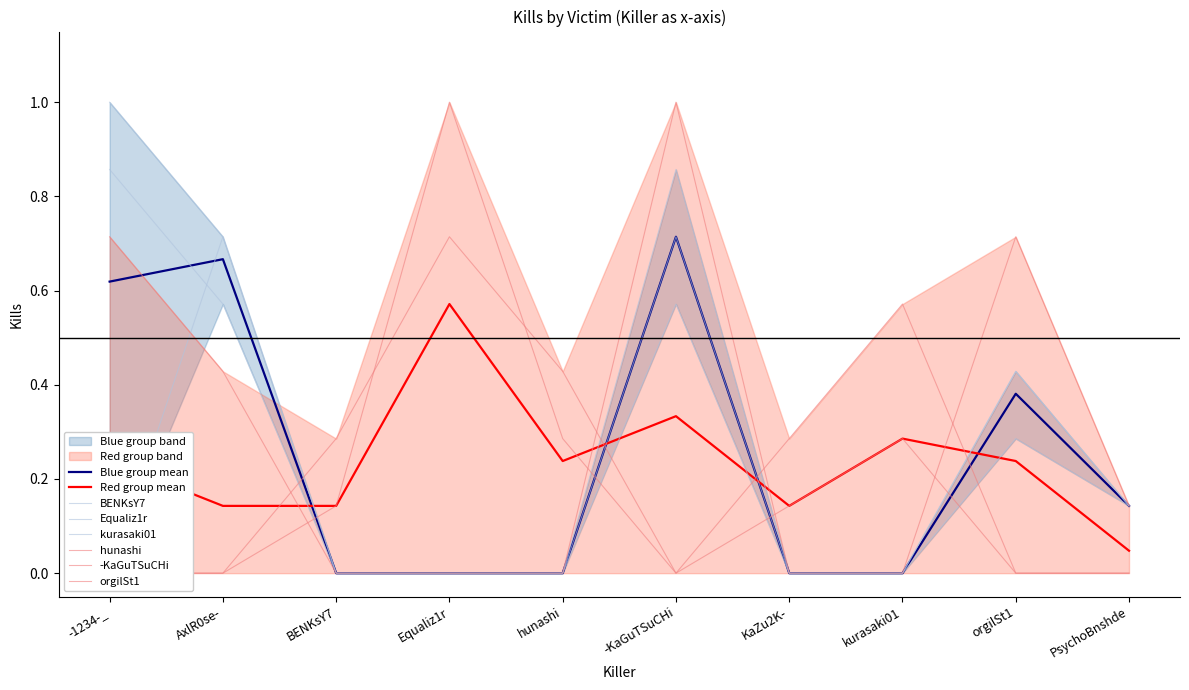

How many lines are shown in the chart?

6